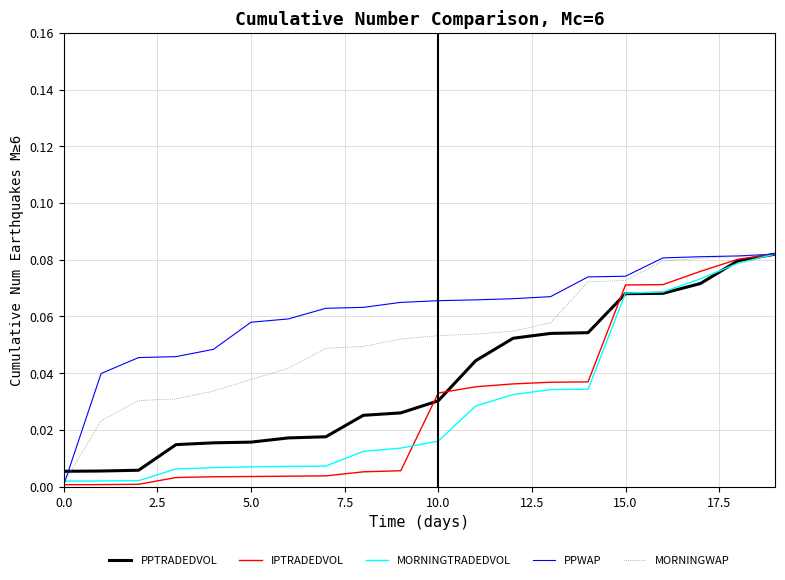

Which series has the largest total across all categories?

PPWAP